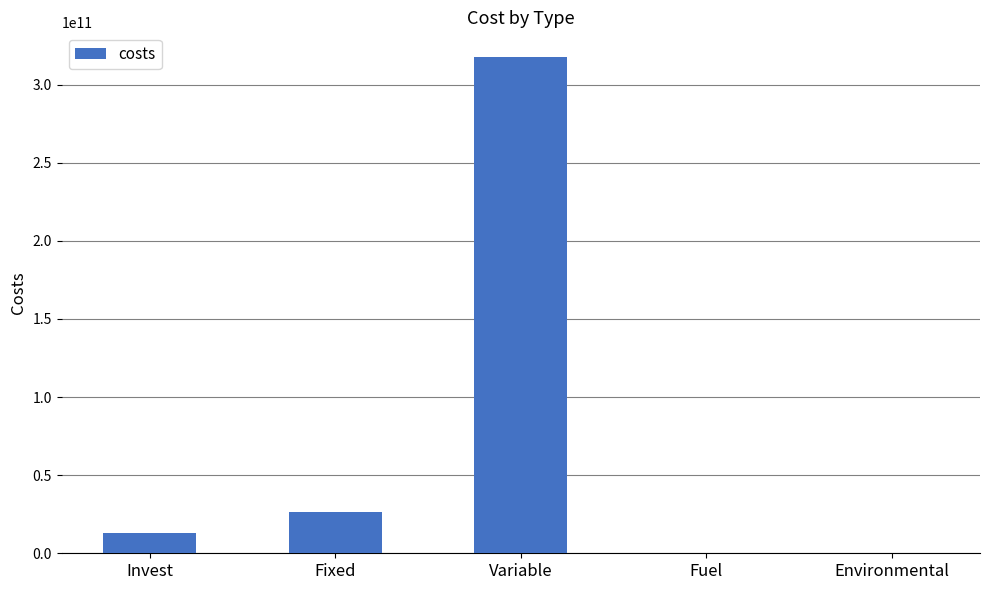

Which label corresponds to the largest value in the chart?

Variable